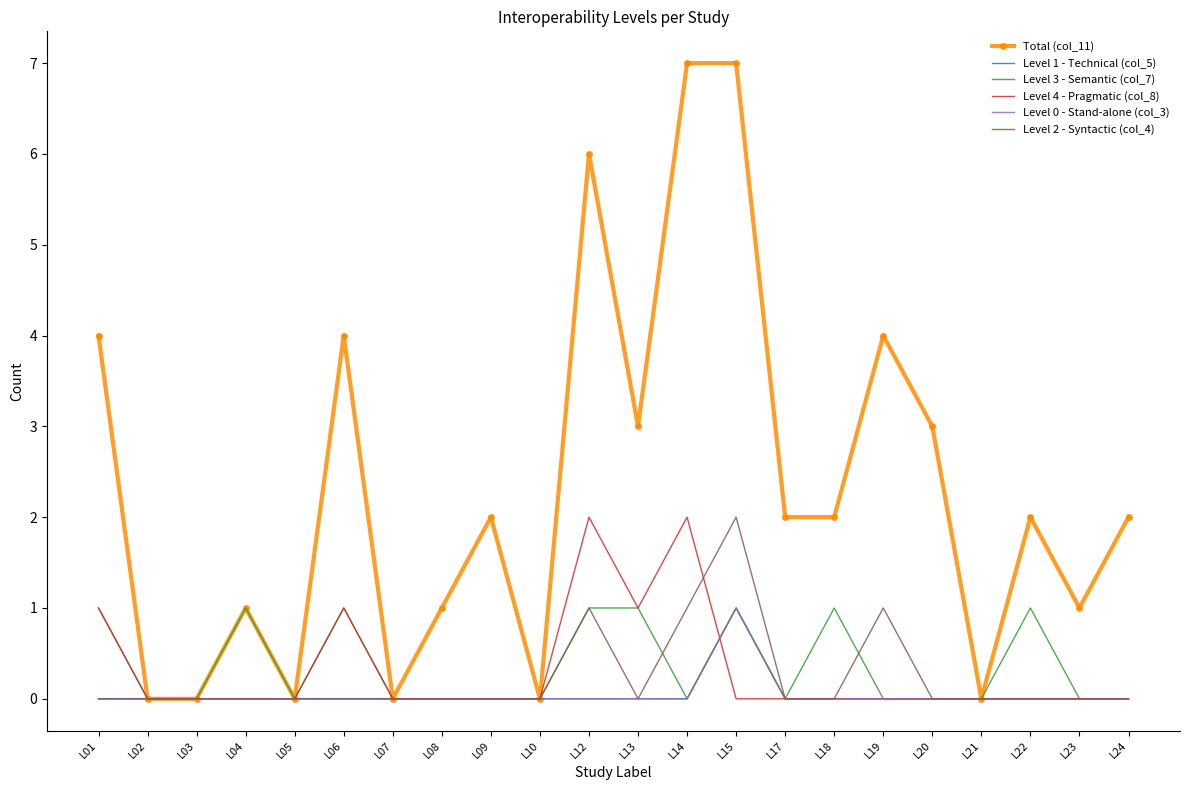

Reading left to right, extract all data points from this chart.

Total (col_11): L01=4	L02=0	L03=0	L04=1	L05=0	L06=4	L07=0	L08=1	L09=2	L10=0	L12=6	L13=3	L14=7	L15=7	L17=2	L18=2	L19=4	L20=3	L21=0	L22=2	L23=1	L24=2
Level 1 - Technical (col_5): L01=0	L02=0	L03=0	L04=0	L05=0	L06=0	L07=0	L08=0	L09=0	L10=0	L12=0	L13=0	L14=0	L15=1	L17=0	L18=0	L19=0	L20=0	L21=0	L22=0	L23=0	L24=0
Level 3 - Semantic (col_7): L01=1	L02=0	L03=0	L04=1	L05=0	L06=1	L07=0	L08=0	L09=0	L10=0	L12=1	L13=1	L14=0	L15=1	L17=0	L18=1	L19=0	L20=0	L21=0	L22=1	L23=0	L24=0
Level 4 - Pragmatic (col_8): L01=1	L02=0	L03=0	L04=0	L05=0	L06=1	L07=0	L08=0	L09=0	L10=0	L12=2	L13=1	L14=2	L15=0	L17=0	L18=0	L19=0	L20=0	L21=0	L22=0	L23=0	L24=0
Level 0 - Stand-alone (col_3): L01=0	L02=0	L03=0	L04=0	L05=0	L06=0	L07=0	L08=0	L09=0	L10=0	L12=0	L13=0	L14=0	L15=1	L17=0	L18=0	L19=0	L20=0	L21=0	L22=0	L23=0	L24=0
Level 2 - Syntactic (col_4): L01=0	L02=0	L03=0	L04=0	L05=0	L06=0	L07=0	L08=0	L09=0	L10=0	L12=1	L13=0	L14=1	L15=2	L17=0	L18=0	L19=1	L20=0	L21=0	L22=0	L23=0	L24=0